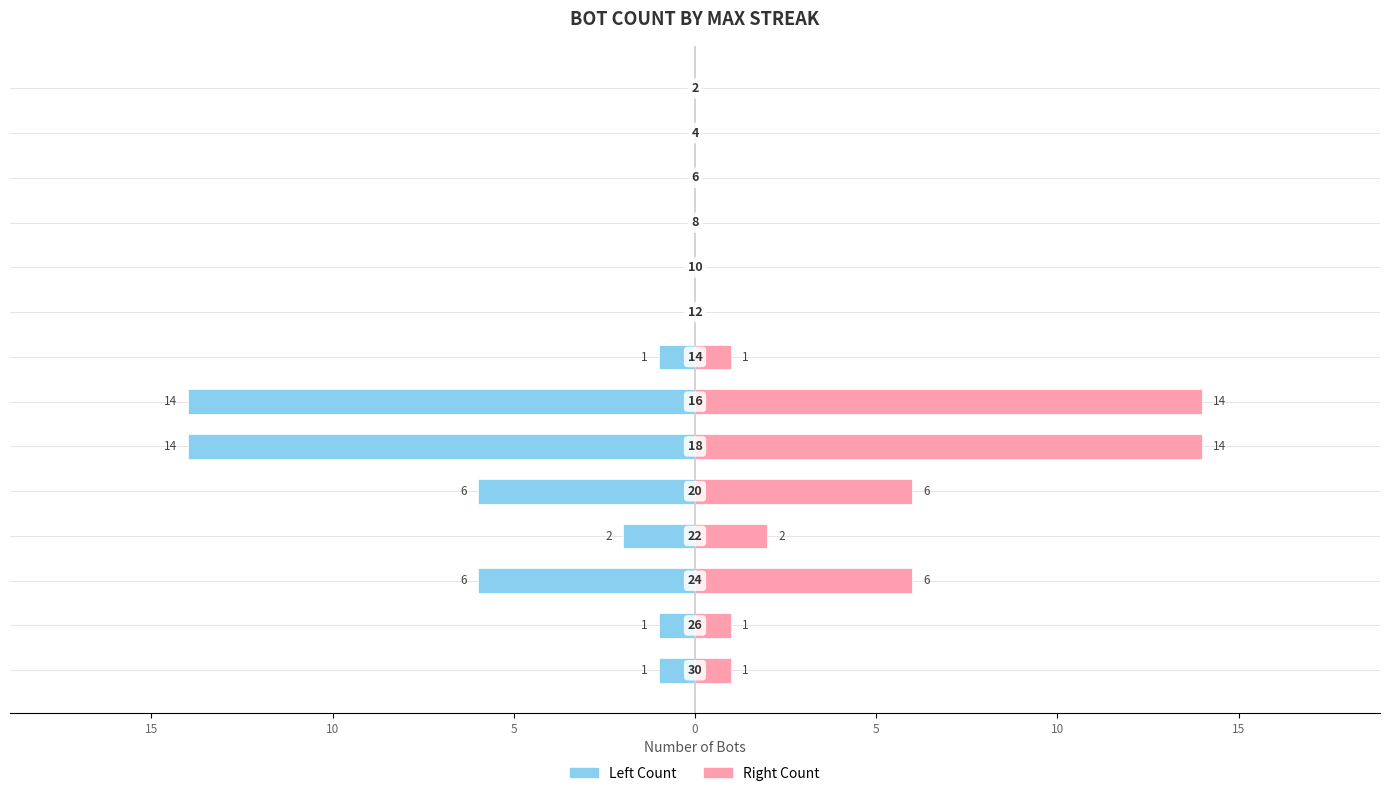

How many distinct data groups are displayed?

2